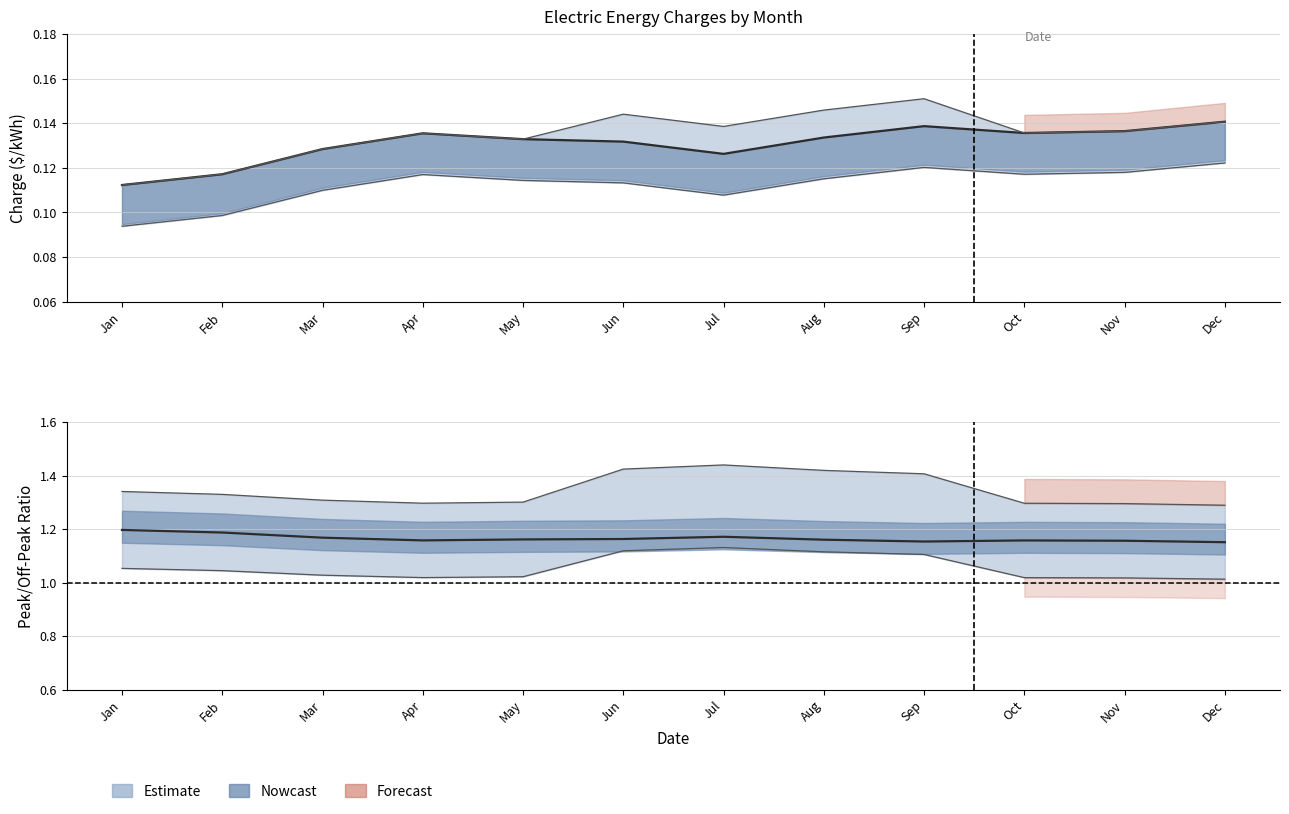

Is this an area chart (filled region under the line)?

No